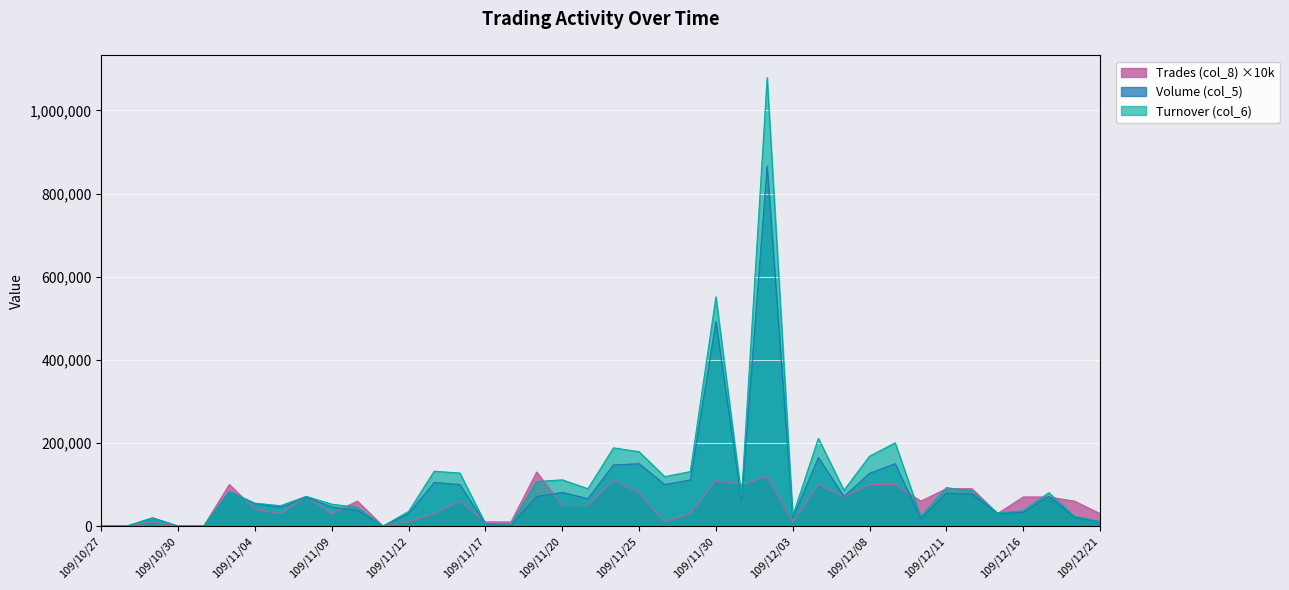

List the series in order of their overall mean, highest first.

Turnover (col_6), Volume (col_5), Trades (col_8) ×10k